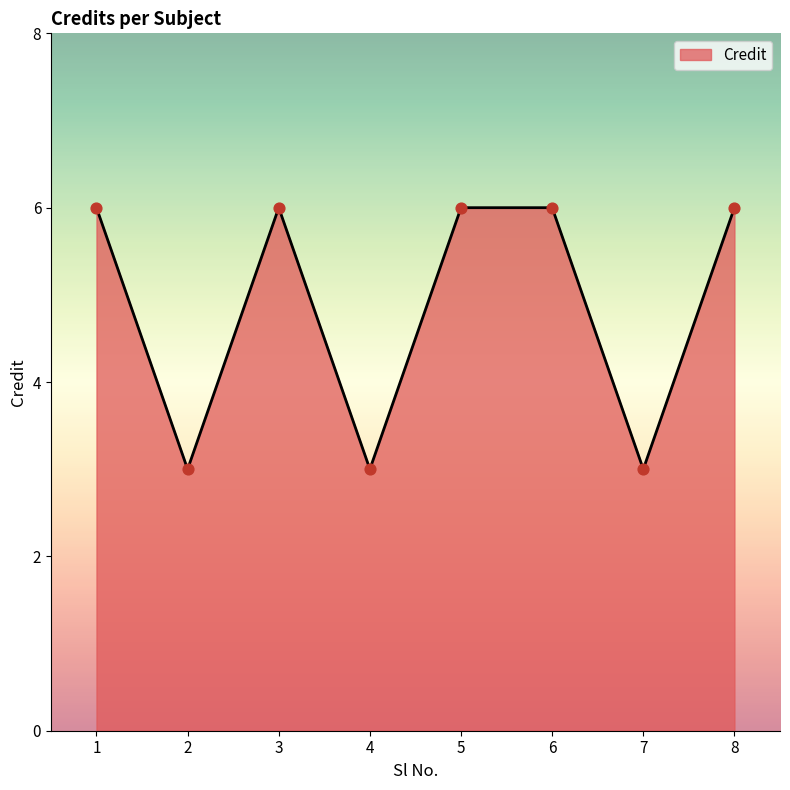

Approximately how many times larger is the value at 7 compared to 4?

1.0